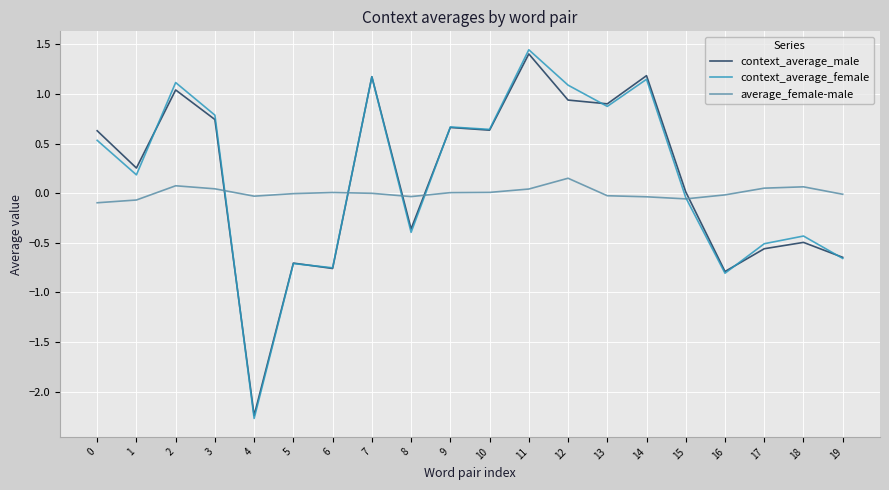

What is the sum of the context_average_male values at 3 and 7?

1.9